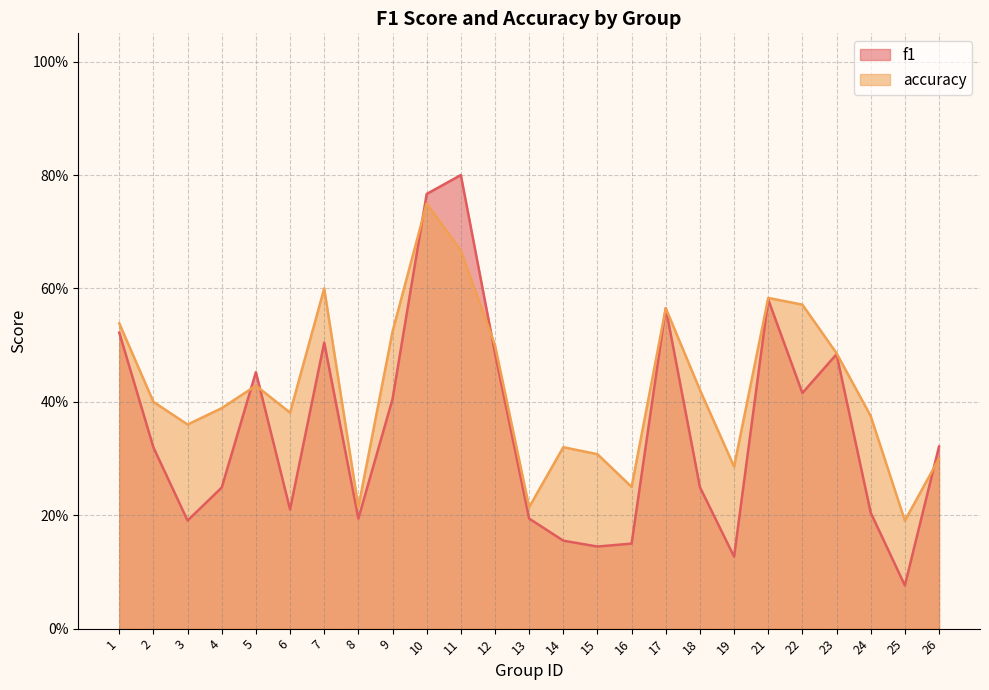

What is the value of the f1 point at the 5th from the left?

0.5